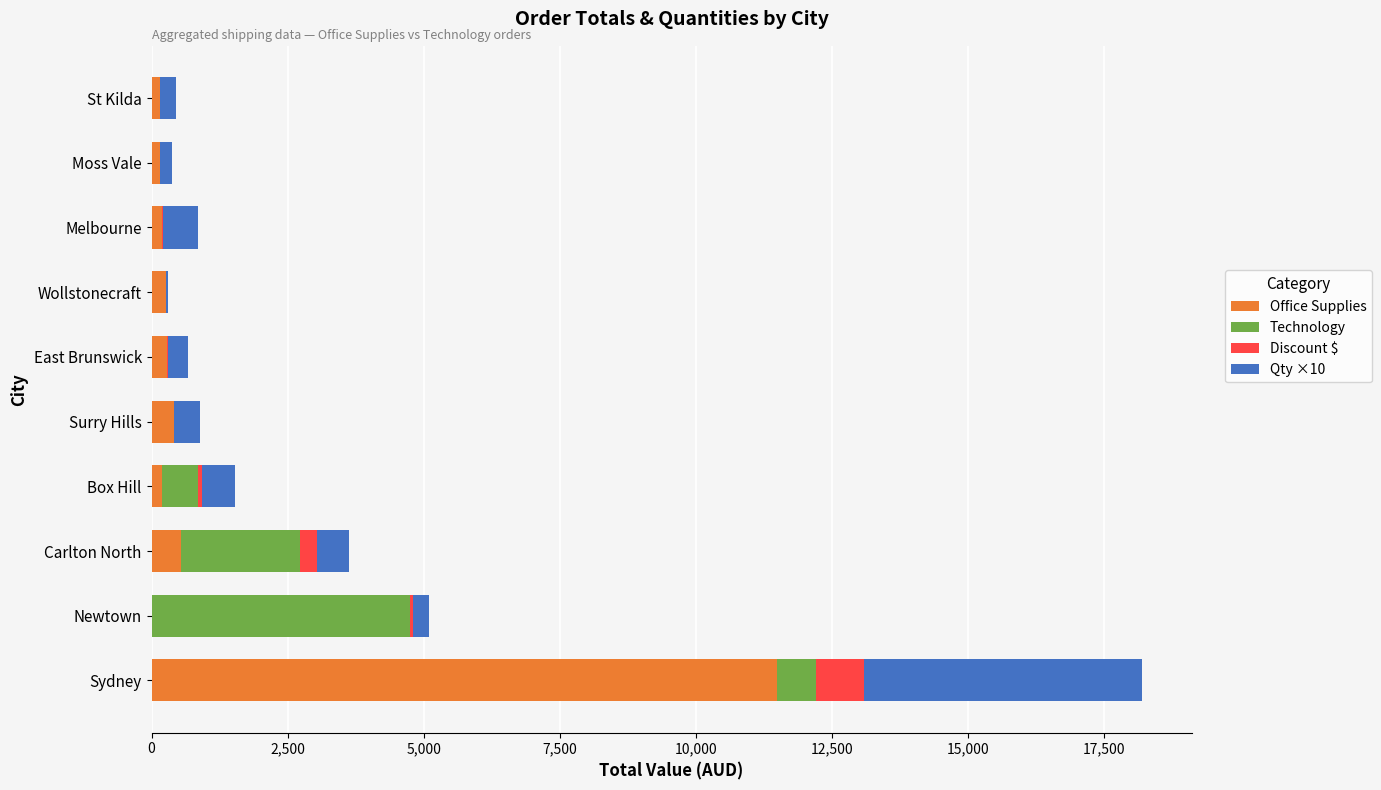

Which category has the highest value in the Office Supplies series?

Sydney